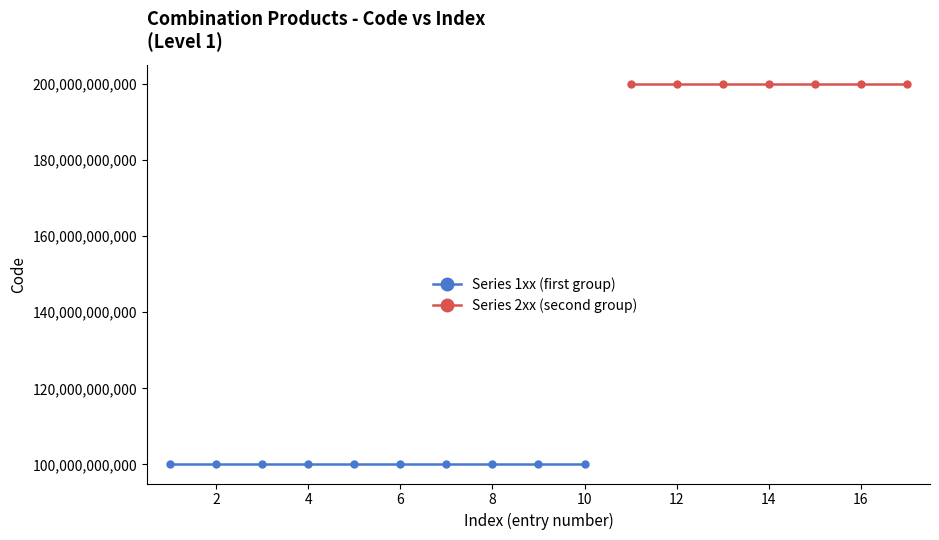

Reading right to left, what are all the values shown in this chart?

1=200000015757	1=200000003177	1=200000003176	1=200000003175	1=200000002334	1=200000010779	1=200000028535	1=100000173981	1=100000173980	1=100000173979	1=100000173978	1=100000173977	1=100000173976	1=100000173975	1=100000173974	1=100000173973	1=100000173972